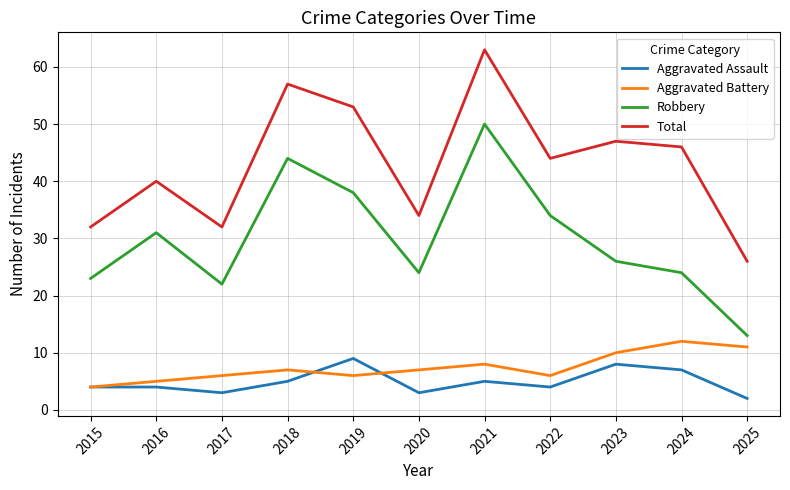

What is the smallest value displayed?

2